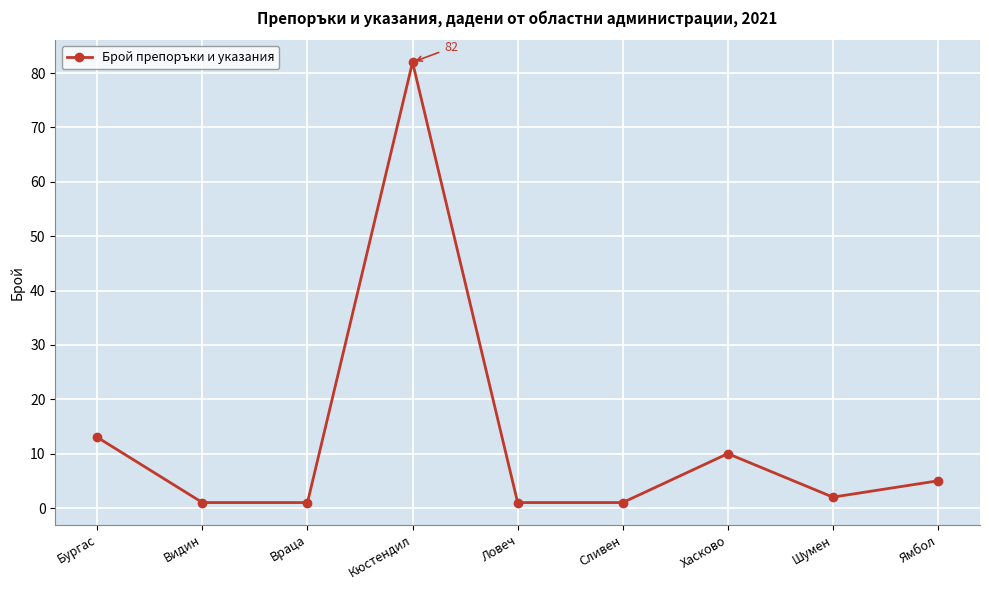

True or false: the data has more than 2 interior local peaks.

False